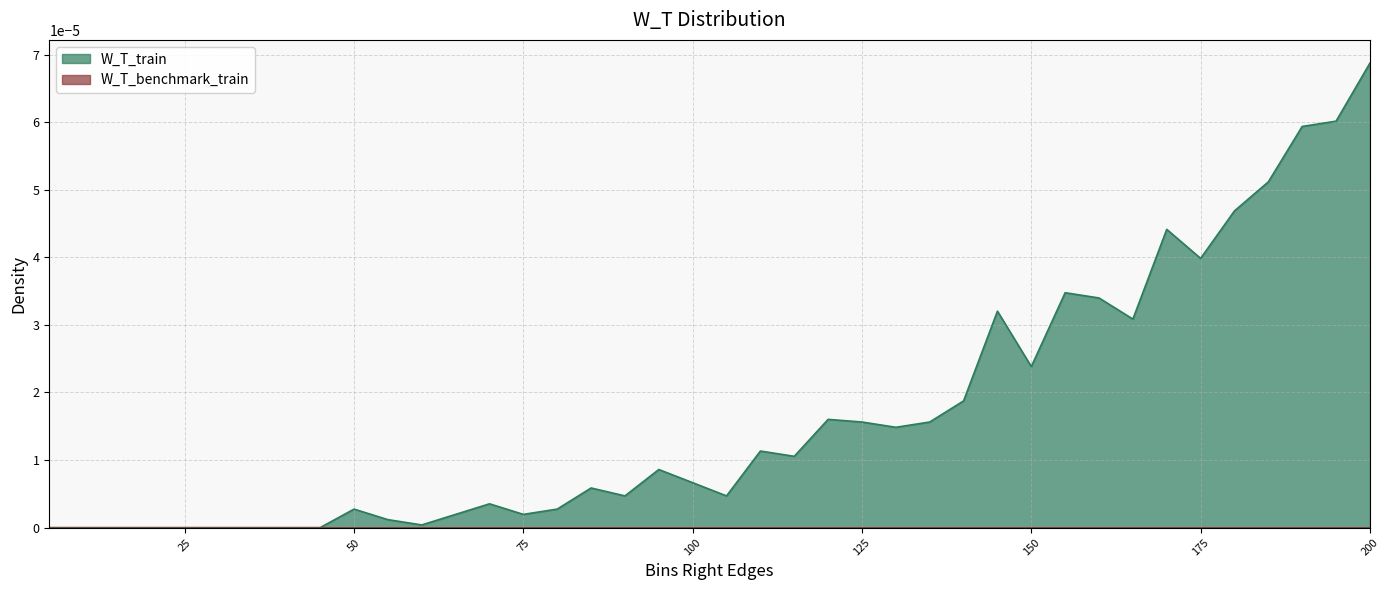

Does the chart have visible grid lines?

Yes